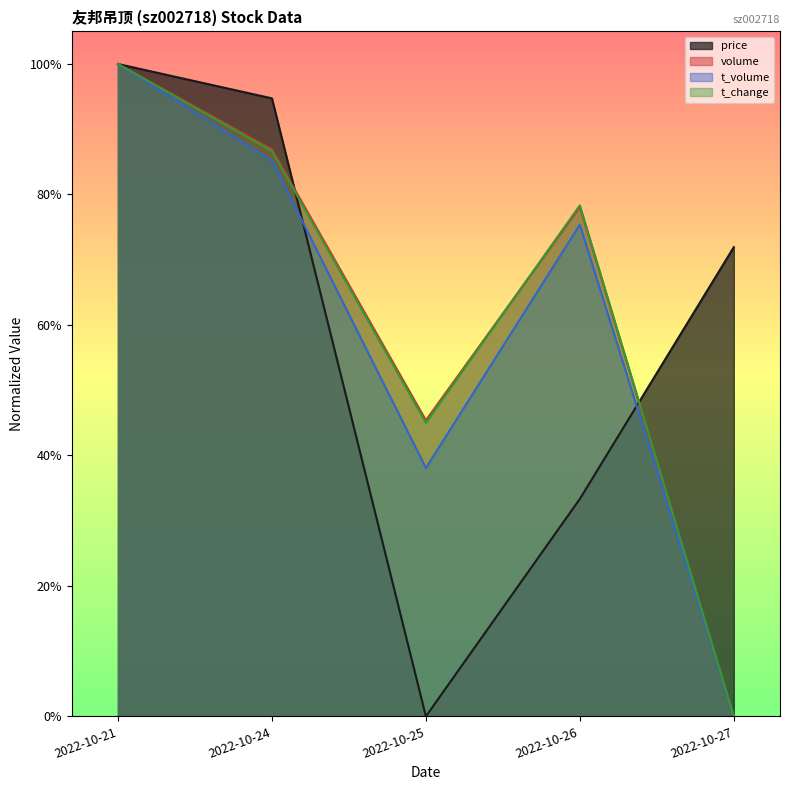

True or false: t_volume and price intersect in this chart.

True